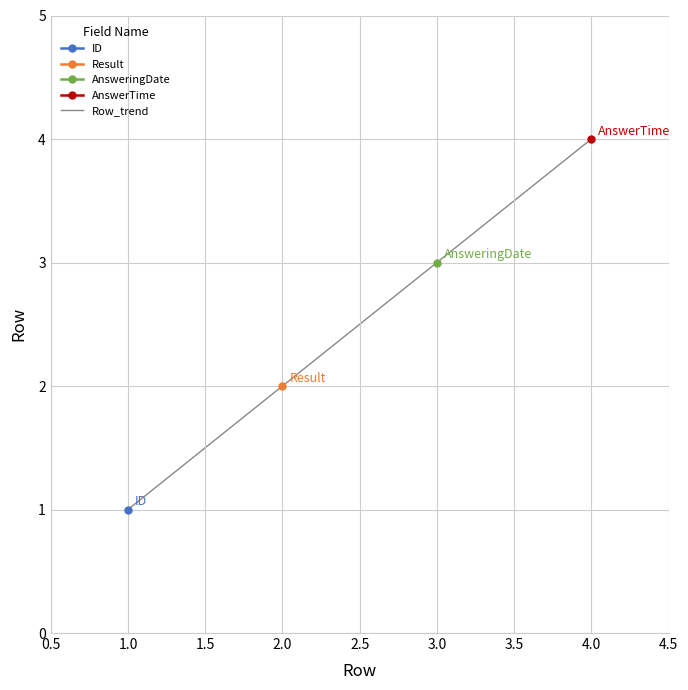

How many categories are shown in the chart?

4